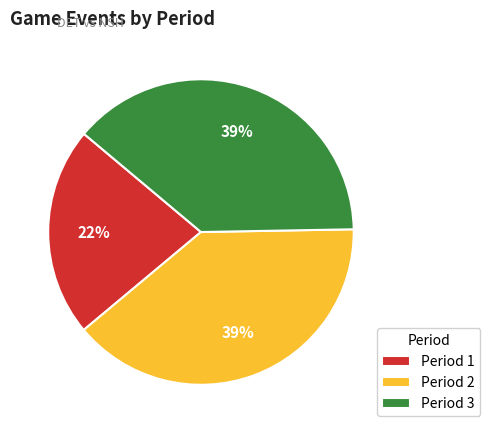

Between Period 1 and Period 2, which is larger?

Period 2